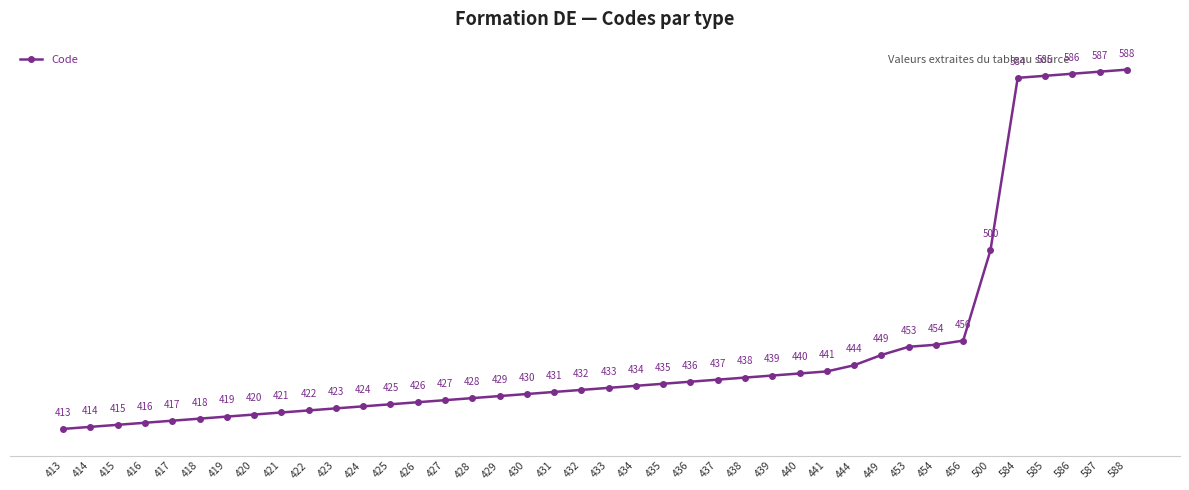

What is the value of the 24th point from the left?

436